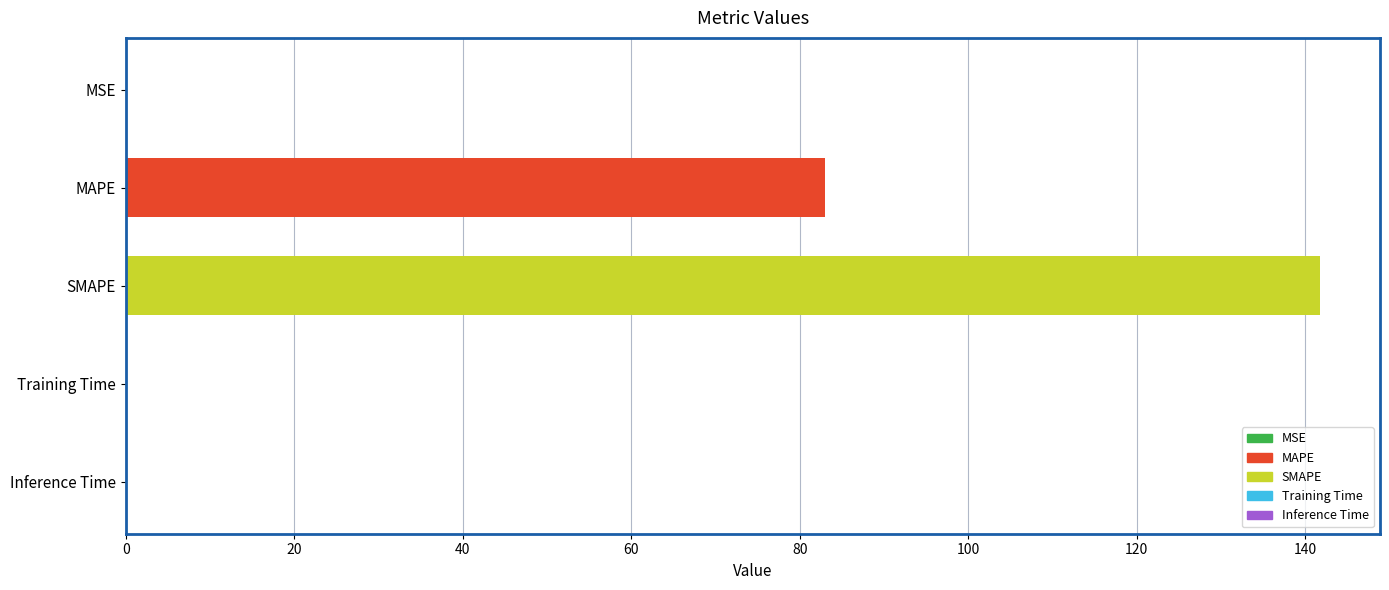

What is the maximum value shown in the chart?

141.8